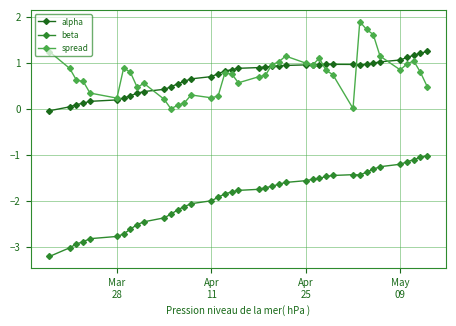

Which series has the largest range (max minus min)?

beta